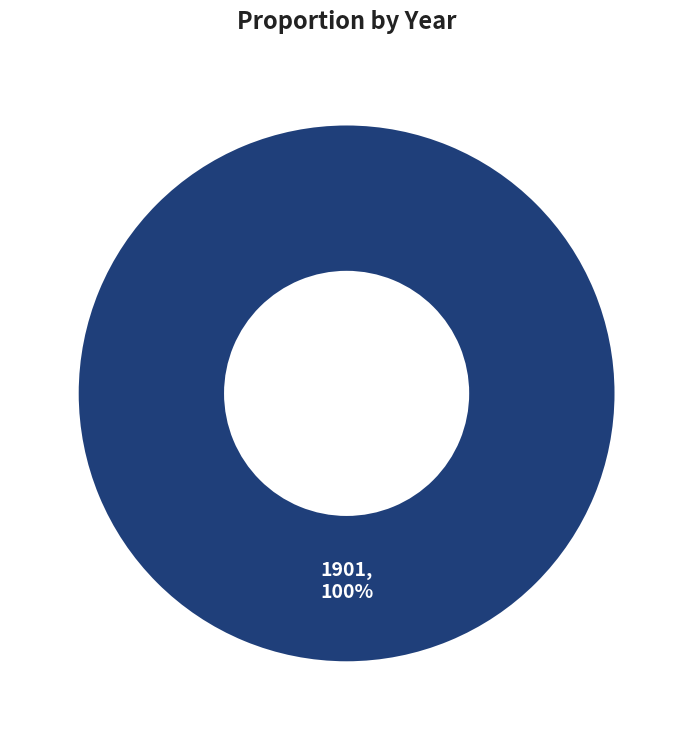

Rank the categories by value from highest to lowest.

1901